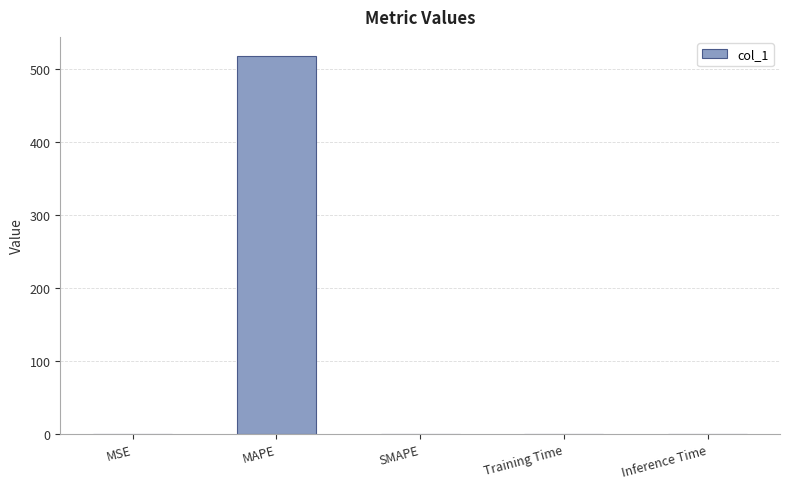

What is the sum of all values?

518.6